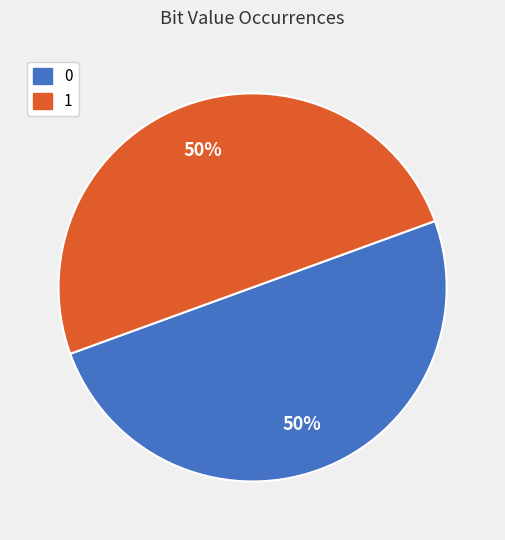

True or false: 0 accounts for 38% of the total.

False